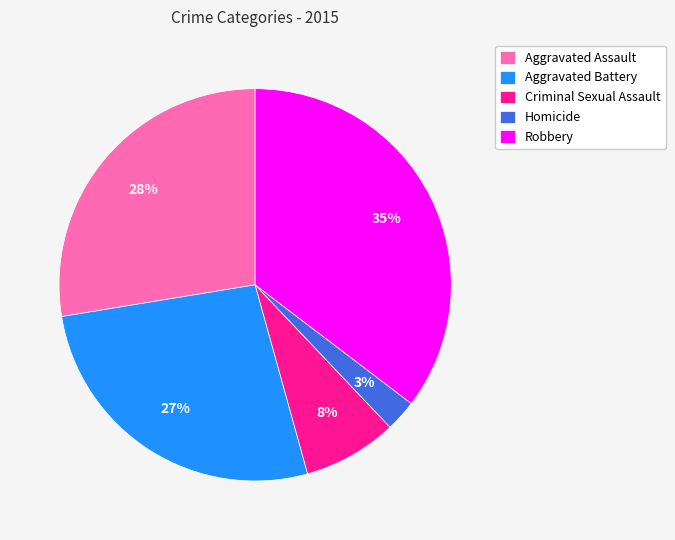

Approximately how many times larger is the value at Aggravated Assault compared to Aggravated Battery?

1.0